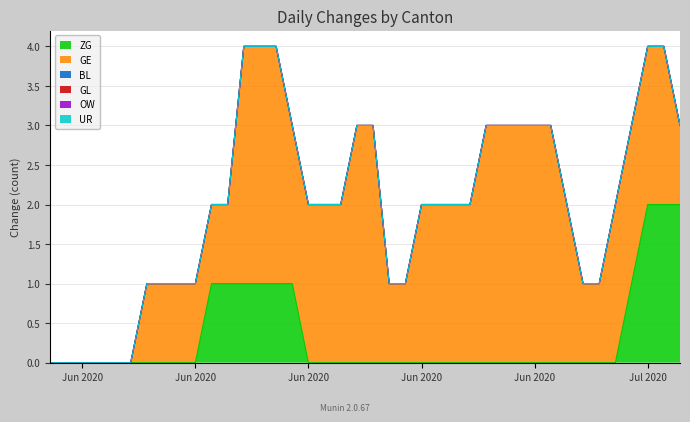

How many values in the ZG series exceed 0?

10